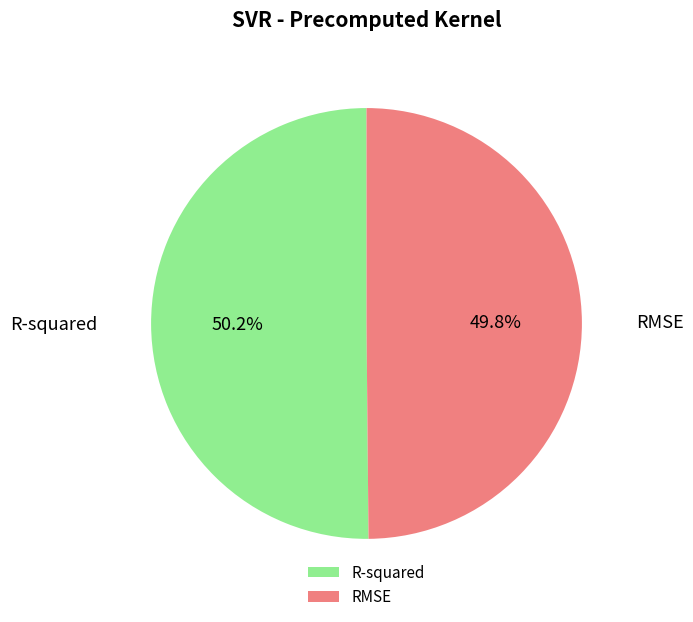

How many slices are in this pie chart?

2